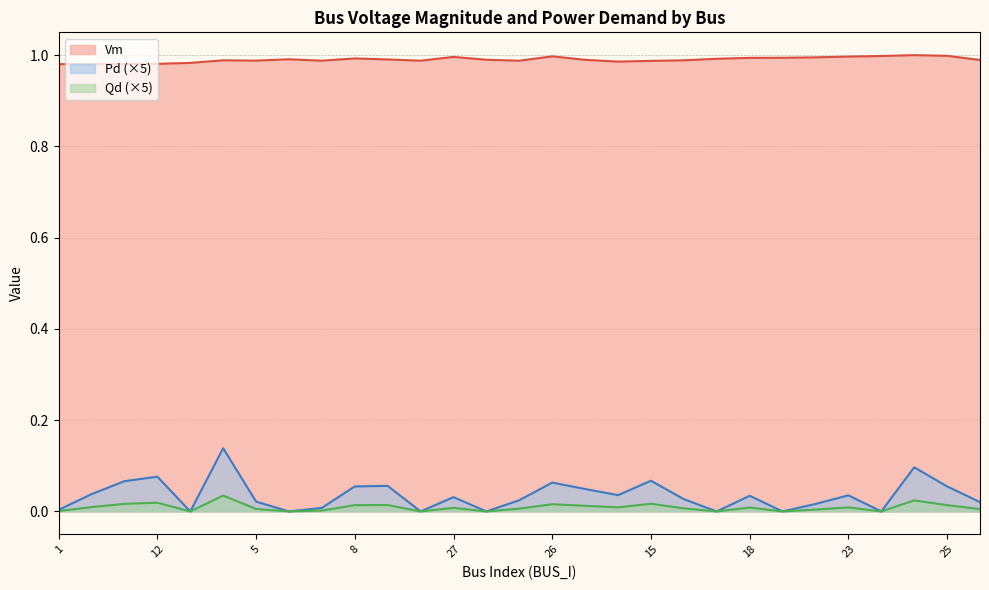

List the series in order of their peak value, highest first.

Vm, Pd (×5), Qd (×5)